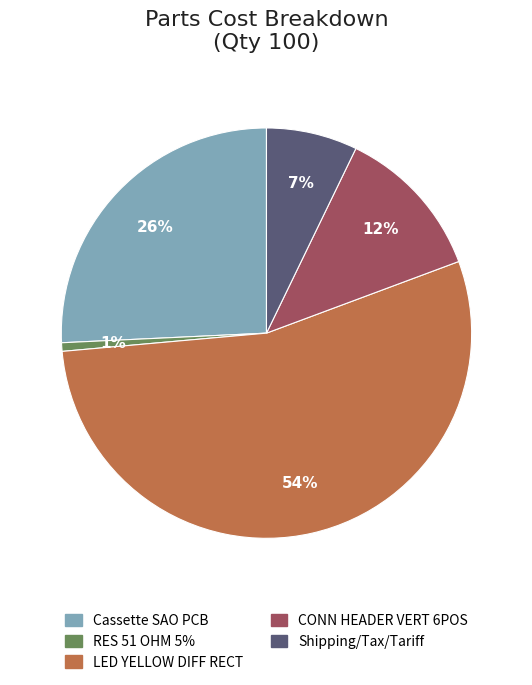

How many slices are in this pie chart?

5